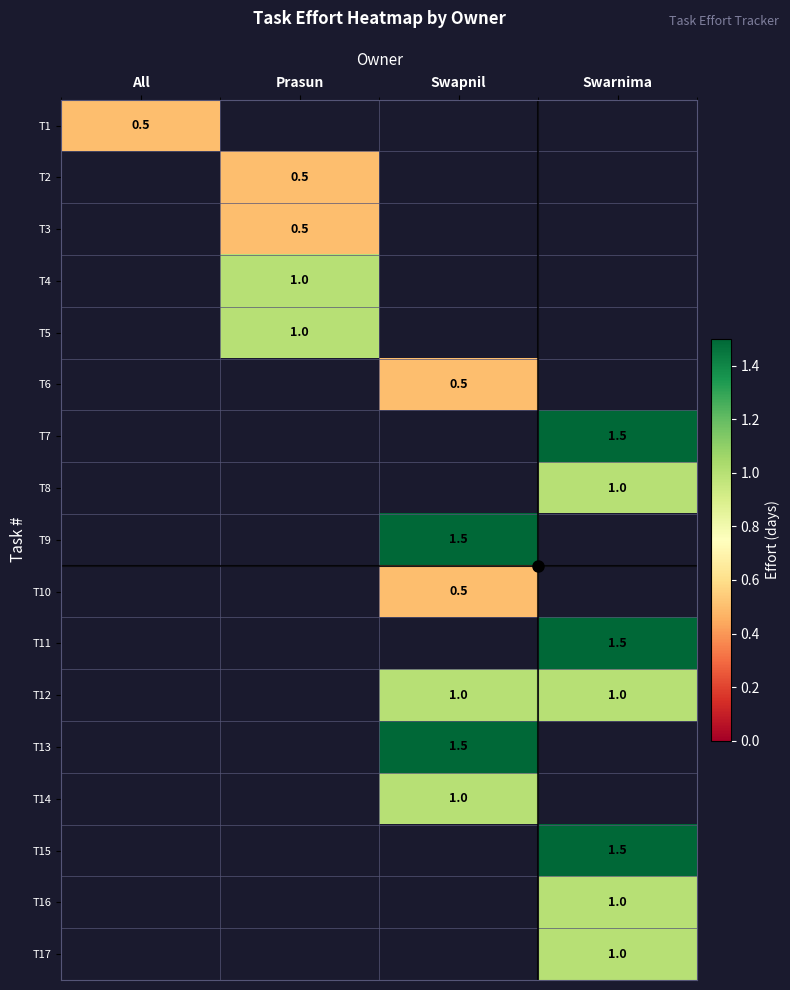

At how many categories does at least one series exceed 0?

4